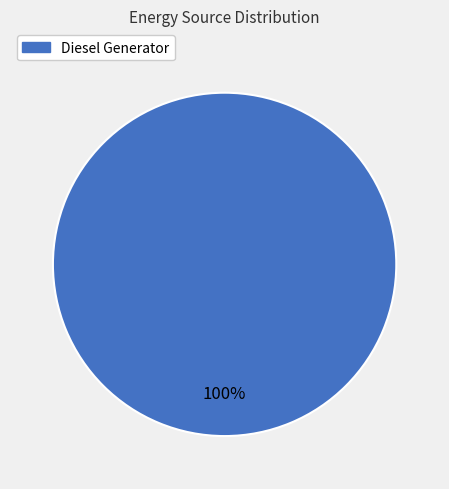

Is there any slice that represents more than half of the pie?

Yes